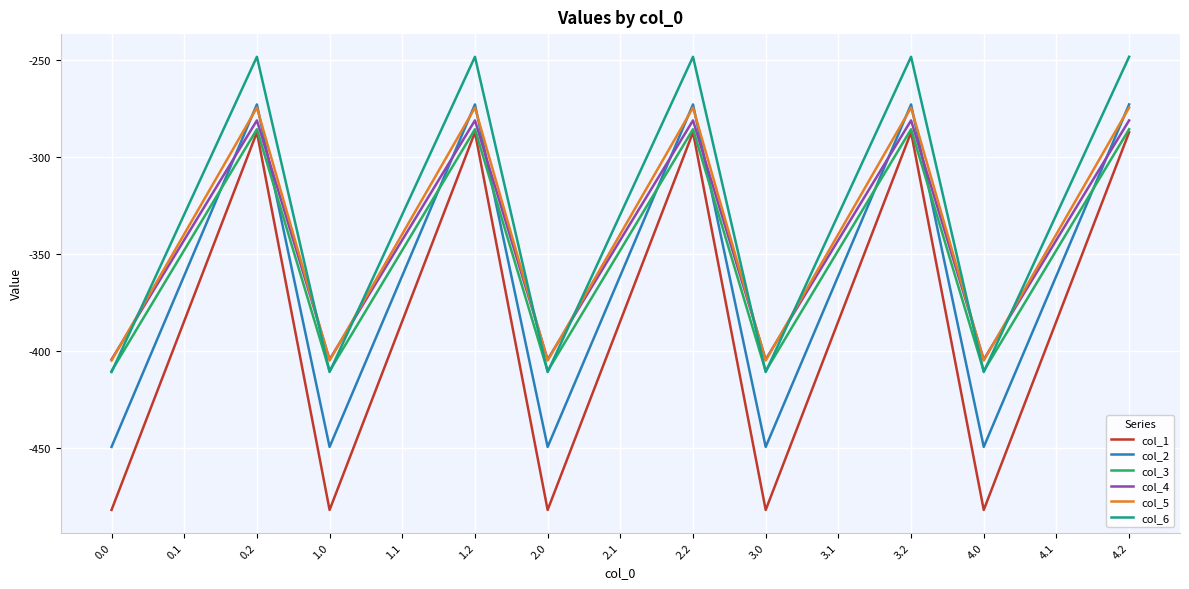

The value of col_6 at 0.1 is -329.5. True or false?

True